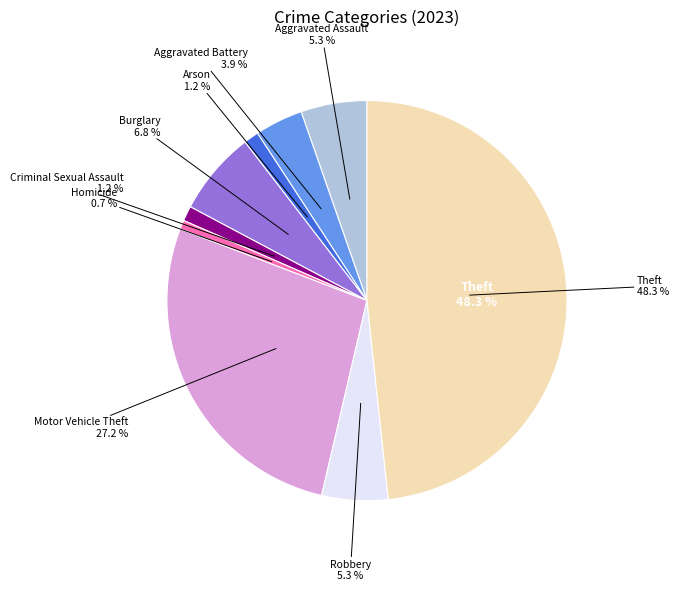

Approximately how many times larger is the value at Robbery compared to Burglary?

0.8